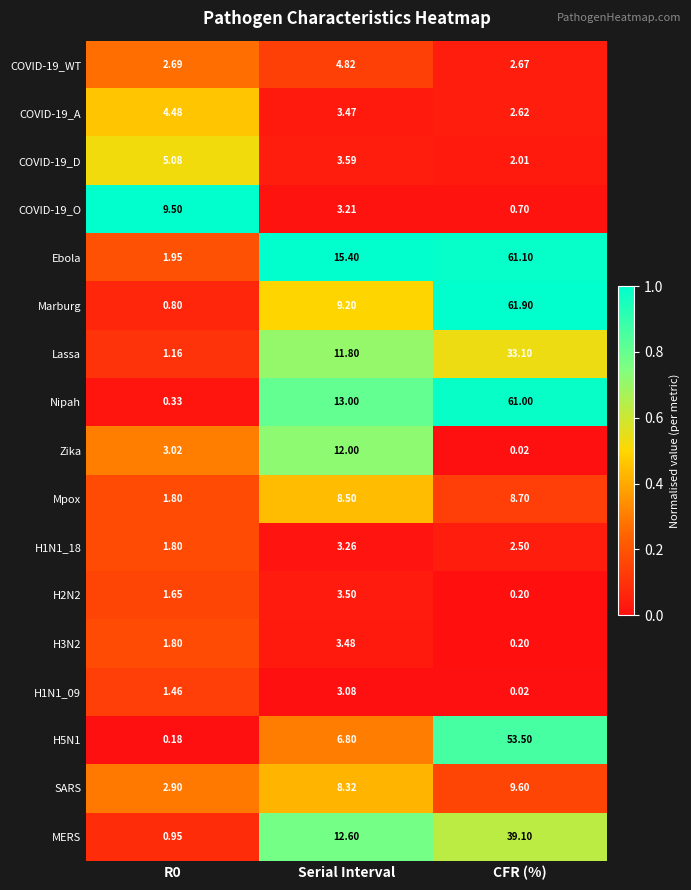

At which label is H5N1 closest to 26?

Serial Interval